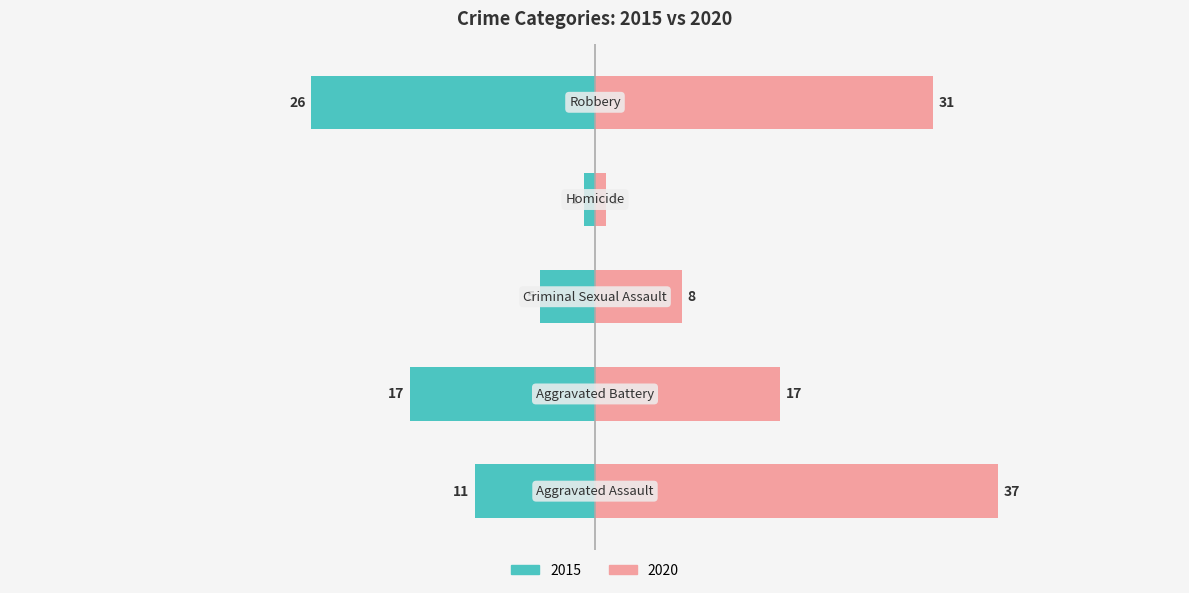

List the labels in order of 2020 value, largest first.

Aggravated Assault, Robbery, Aggravated Battery, Criminal Sexual Assault, Homicide